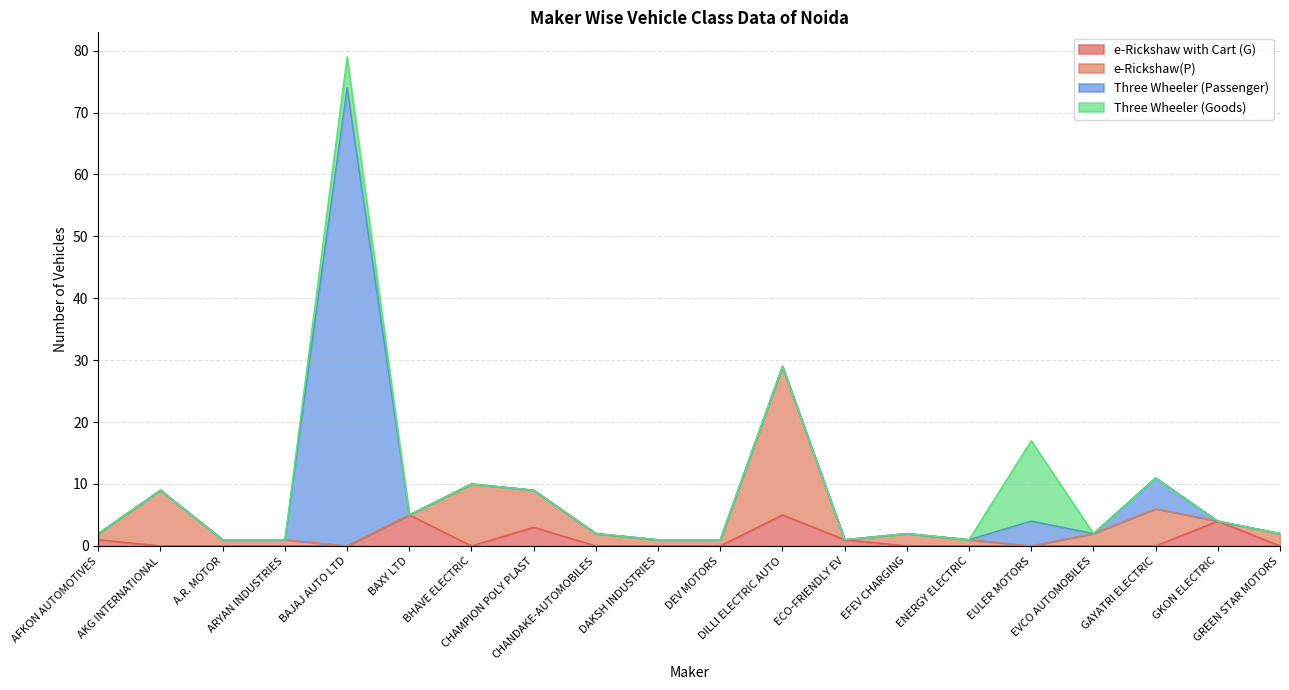

Reading left to right, what are all the values shown in this chart?

e-Rickshaw with Cart (G): AFKON AUTOMOTIVES=1	AKG INTERNATIONAL=0	A.R. MOTOR=0	ARYAN INDUSTRIES=0	BAJAJ AUTO LTD=0	BAXY LTD=5	BHAVE ELECTRIC=0	CHAMPION POLY PLAST=3	CHANDAKE-AUTOMOBILES=0	DAKSH INDUSTRIES=0	DEV MOTORS=0	DILLI ELECTRIC AUTO=5	ECO-FRIENDLY EV=1	EFEV CHARGING=0	ENERGY ELECTRIC=0	EULER MOTORS=0	EVCO AUTOMOBILES=0	GAYATRI ELECTRIC=0	GKON ELECTRIC=4	GREEN STAR MOTORS=0
e-Rickshaw(P): AFKON AUTOMOTIVES=1	AKG INTERNATIONAL=9	A.R. MOTOR=1	ARYAN INDUSTRIES=1	BAJAJ AUTO LTD=0	BAXY LTD=0	BHAVE ELECTRIC=10	CHAMPION POLY PLAST=6	CHANDAKE-AUTOMOBILES=2	DAKSH INDUSTRIES=1	DEV MOTORS=1	DILLI ELECTRIC AUTO=24	ECO-FRIENDLY EV=0	EFEV CHARGING=2	ENERGY ELECTRIC=1	EULER MOTORS=0	EVCO AUTOMOBILES=2	GAYATRI ELECTRIC=6	GKON ELECTRIC=0	GREEN STAR MOTORS=2
Three Wheeler (Passenger): AFKON AUTOMOTIVES=0	AKG INTERNATIONAL=0	A.R. MOTOR=0	ARYAN INDUSTRIES=0	BAJAJ AUTO LTD=74	BAXY LTD=0	BHAVE ELECTRIC=0	CHAMPION POLY PLAST=0	CHANDAKE-AUTOMOBILES=0	DAKSH INDUSTRIES=0	DEV MOTORS=0	DILLI ELECTRIC AUTO=0	ECO-FRIENDLY EV=0	EFEV CHARGING=0	ENERGY ELECTRIC=0	EULER MOTORS=4	EVCO AUTOMOBILES=0	GAYATRI ELECTRIC=5	GKON ELECTRIC=0	GREEN STAR MOTORS=0
Three Wheeler (Goods): AFKON AUTOMOTIVES=0	AKG INTERNATIONAL=0	A.R. MOTOR=0	ARYAN INDUSTRIES=0	BAJAJ AUTO LTD=5	BAXY LTD=0	BHAVE ELECTRIC=0	CHAMPION POLY PLAST=0	CHANDAKE-AUTOMOBILES=0	DAKSH INDUSTRIES=0	DEV MOTORS=0	DILLI ELECTRIC AUTO=0	ECO-FRIENDLY EV=0	EFEV CHARGING=0	ENERGY ELECTRIC=0	EULER MOTORS=13	EVCO AUTOMOBILES=0	GAYATRI ELECTRIC=0	GKON ELECTRIC=0	GREEN STAR MOTORS=0